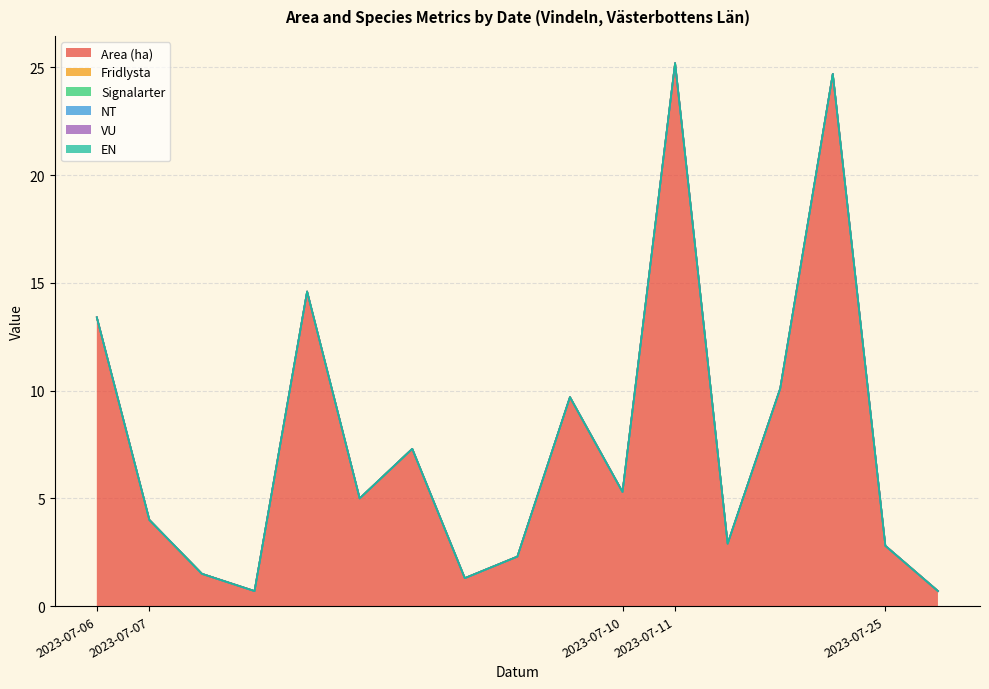

What is the spread (max minus min) of values at 2023-07-11?

25.2